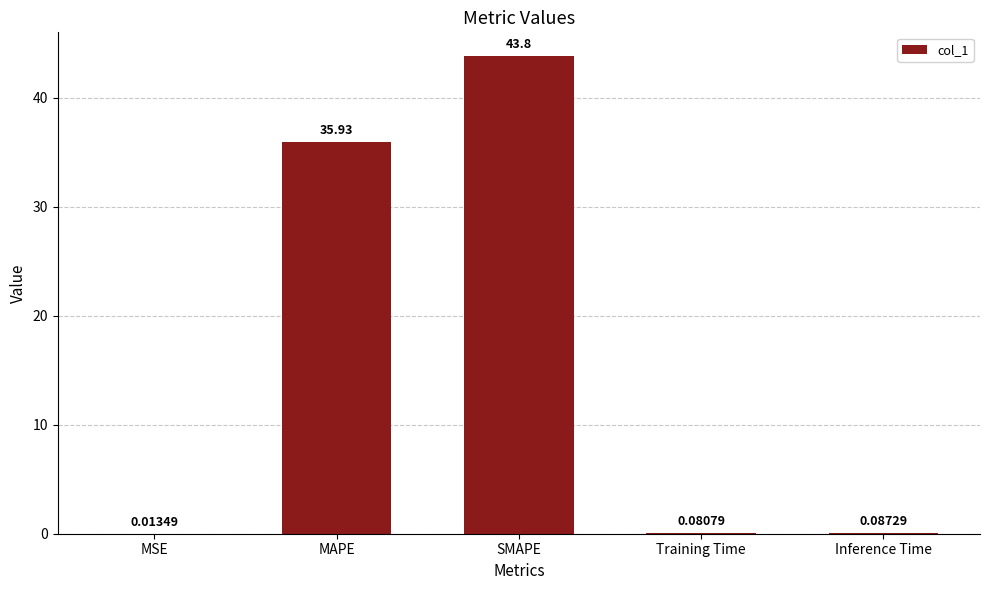

Which has a higher value, MSE or SMAPE?

SMAPE